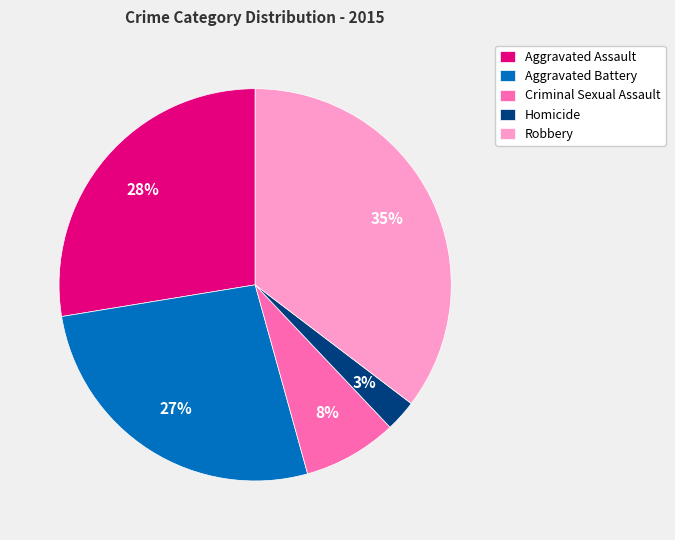

Is it true that Criminal Sexual Assault is 14% of the pie?

False